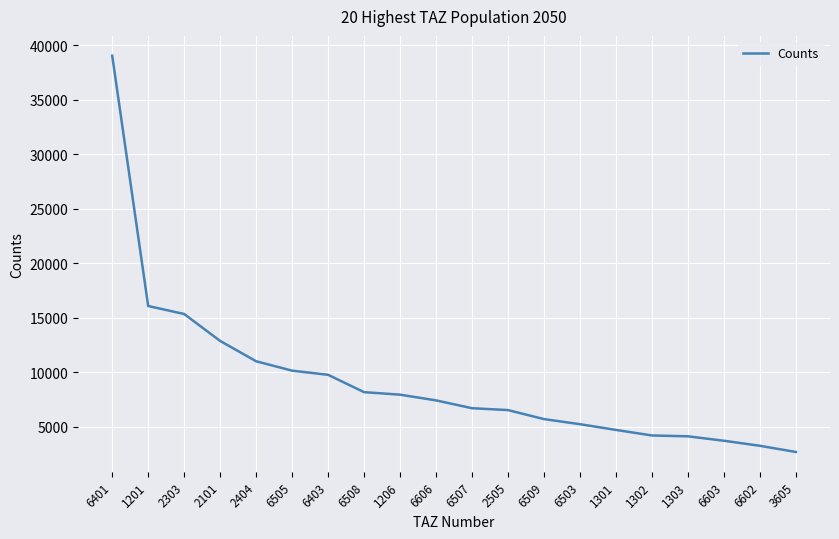

Which category has the highest value across all series?

6401